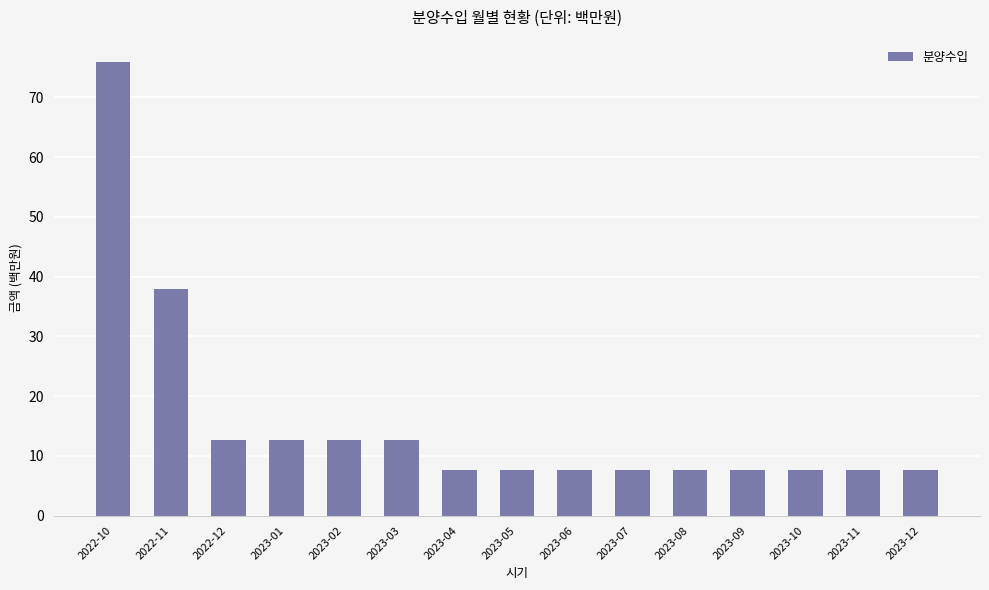

What is the value of the 13th bar from the left?

7.6